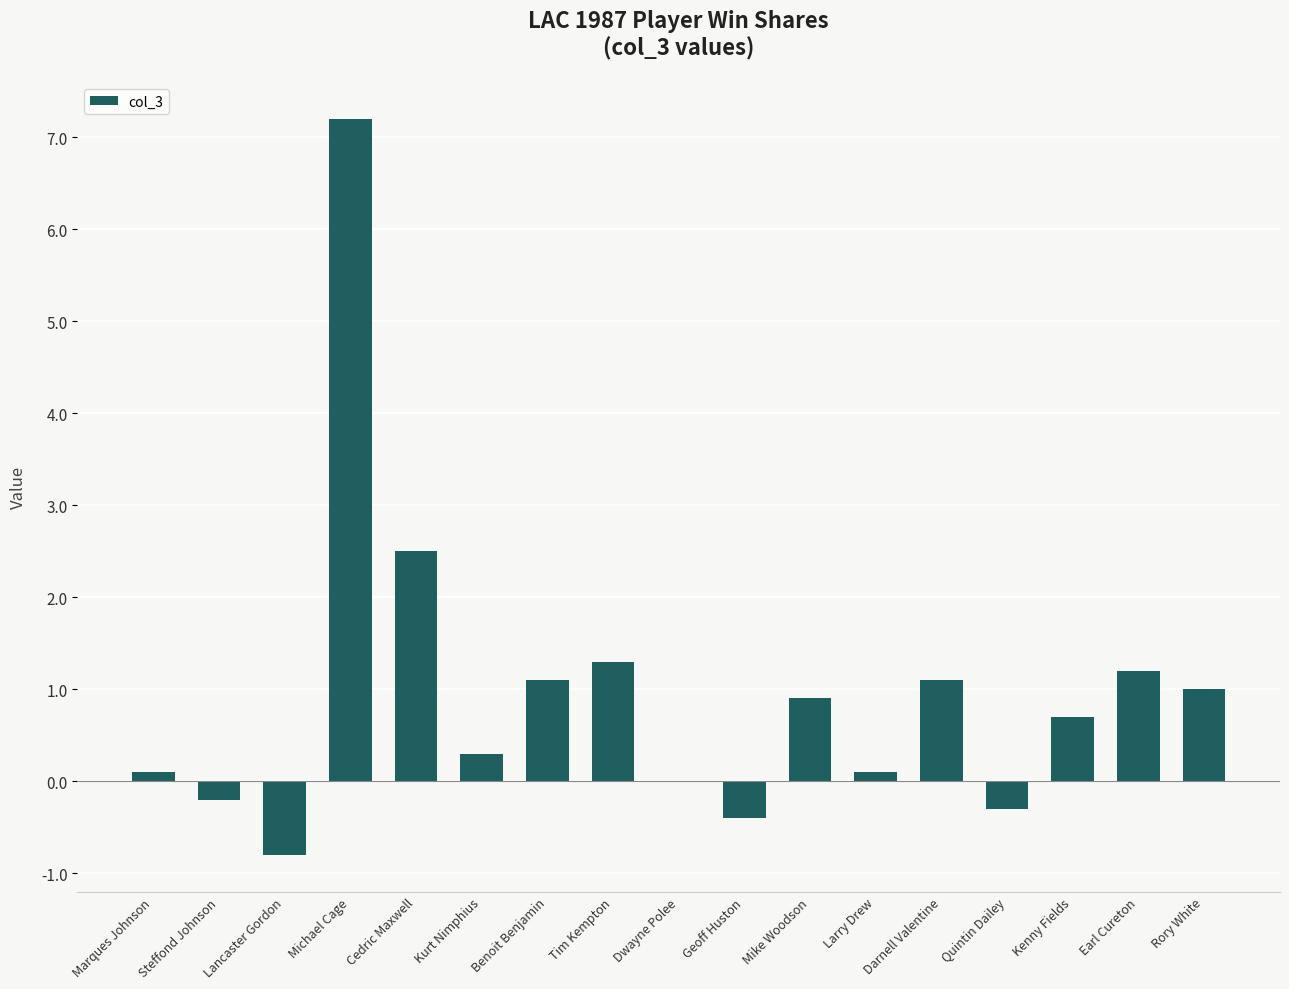

True or false: the data shows 1.3 at Tim Kempton.

True